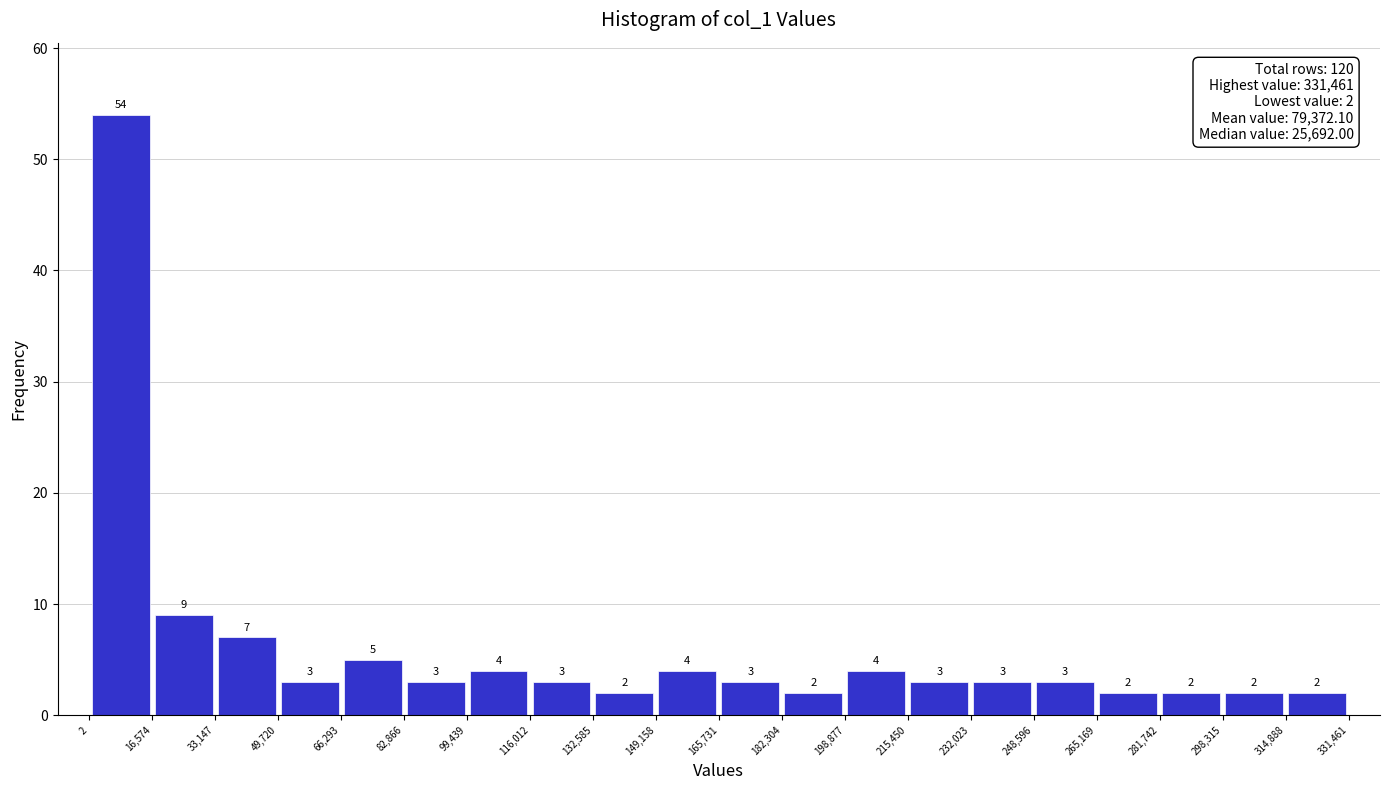

Reading left to right, list every bar in this chart as the range it spans on the x-axis followed by its height.

2 to 16,574: 54
16,574 to 33,147: 9
33,147 to 49,720: 7
49,720 to 66,293: 3
66,293 to 82,866: 5
82,866 to 99,439: 3
99,439 to 116,012: 4
116,012 to 132,585: 3
132,585 to 149,158: 2
149,158 to 165,731: 4
165,731 to 182,304: 3
182,304 to 198,877: 2
198,877 to 215,450: 4
215,450 to 232,023: 3
232,023 to 248,596: 3
248,596 to 265,169: 3
265,169 to 281,742: 2
281,742 to 298,315: 2
298,315 to 314,888: 2
314,888 to 331,461: 2